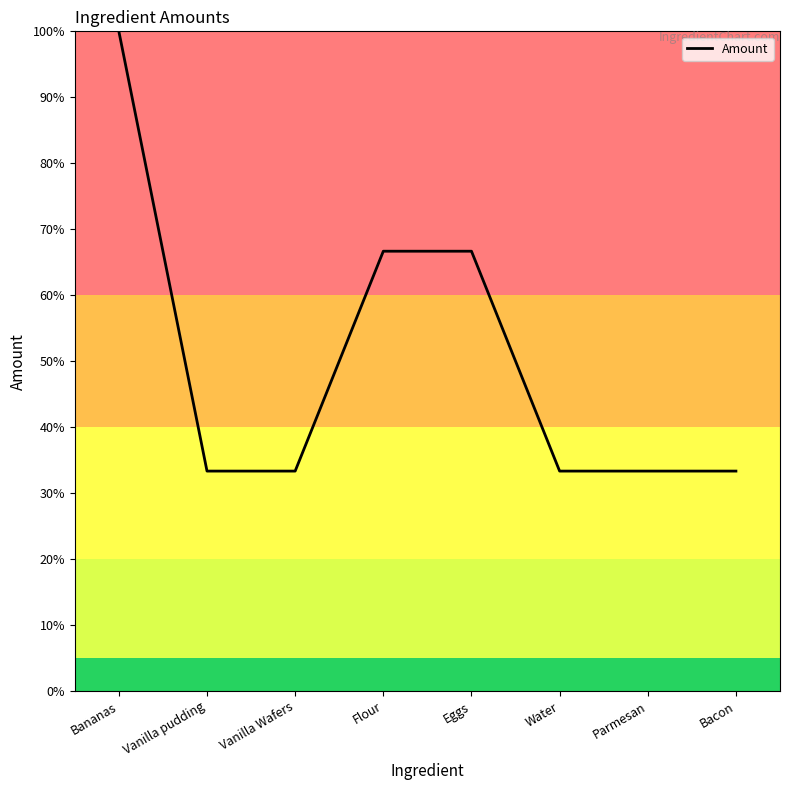

Reading left to right, list all the values displayed in this chart.

100.0	33.3	33.3	66.7	66.7	33.3	33.3	33.3